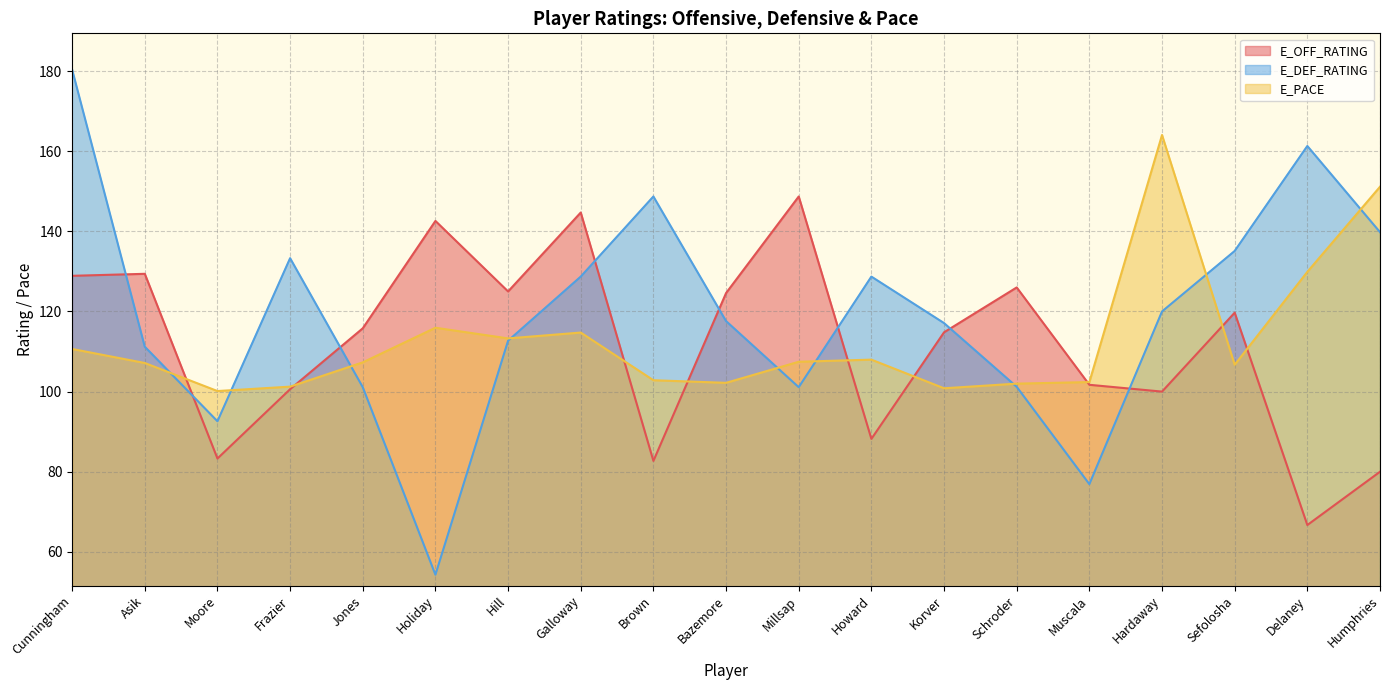

At which label does E_DEF_RATING first exceed 117?

Cunningham